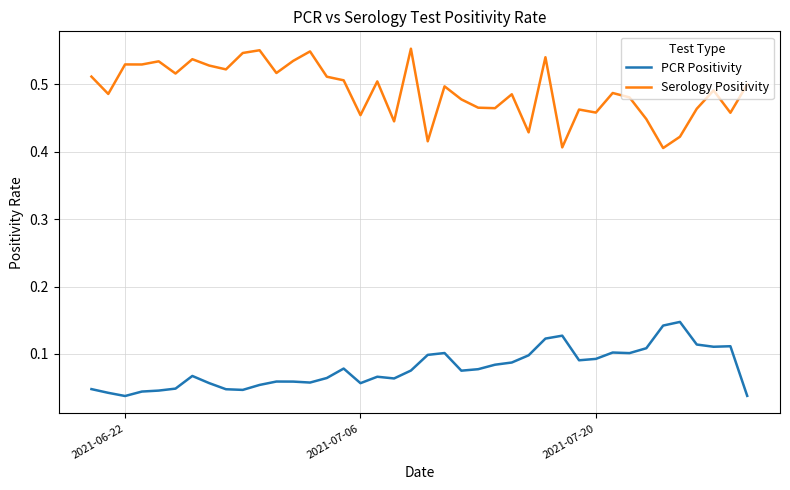

Rank the series by their average value, from lowest to highest.

PCR Positivity, Serology Positivity